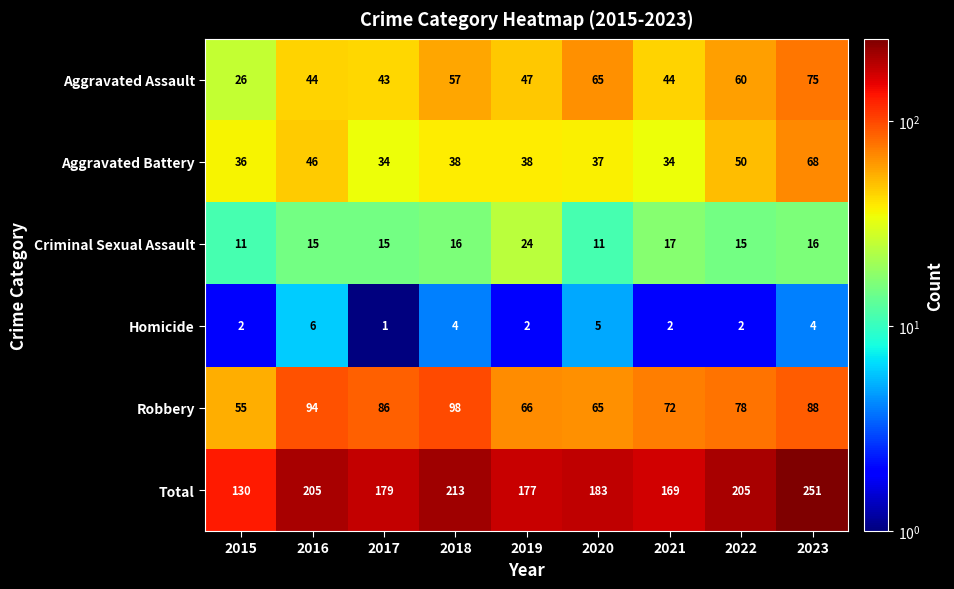

What is the lowest value of the Robbery series?

55